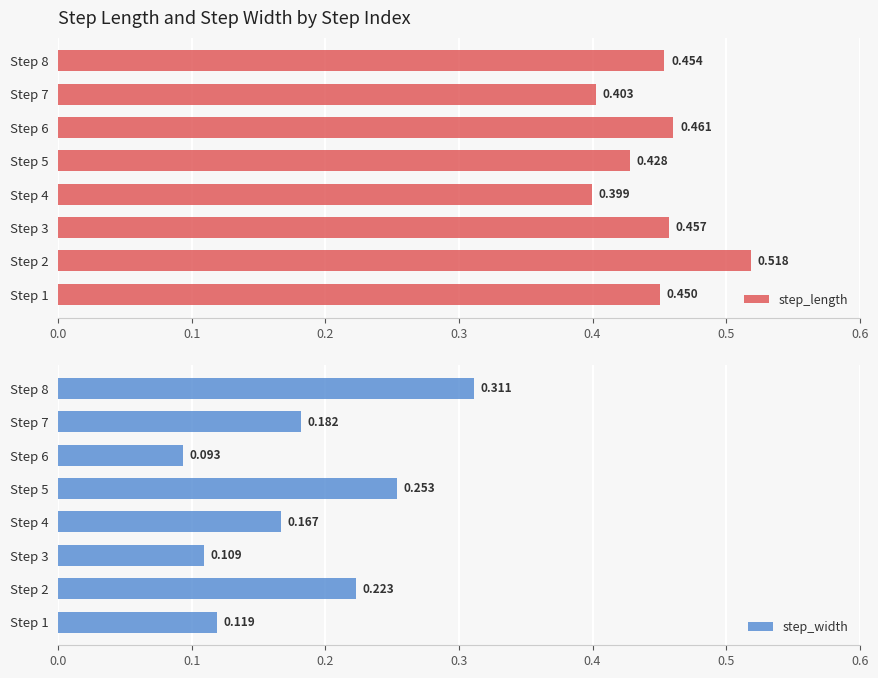

What is the label of the 1st bar from the right?

7